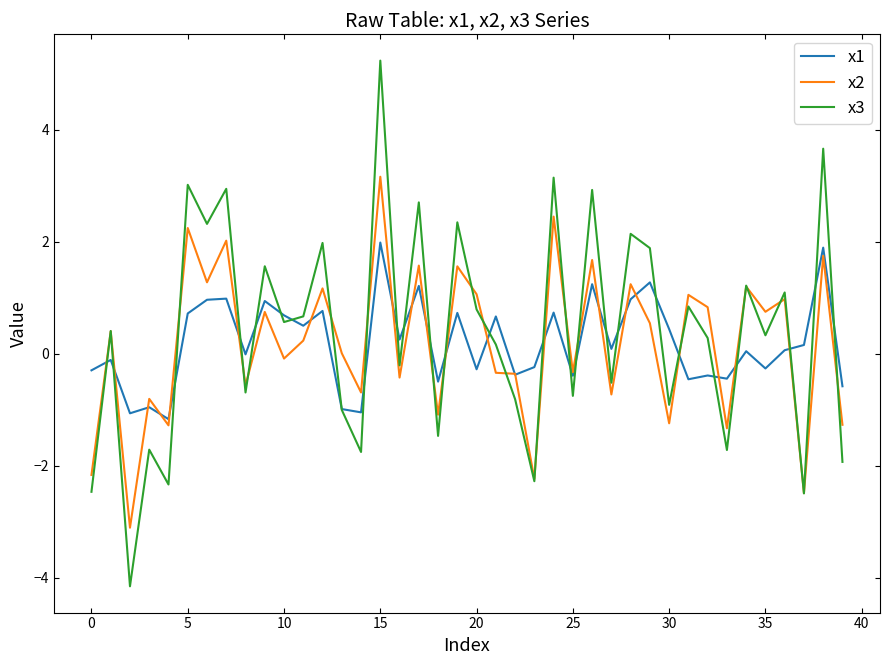

Which series has the largest range (max minus min)?

x3